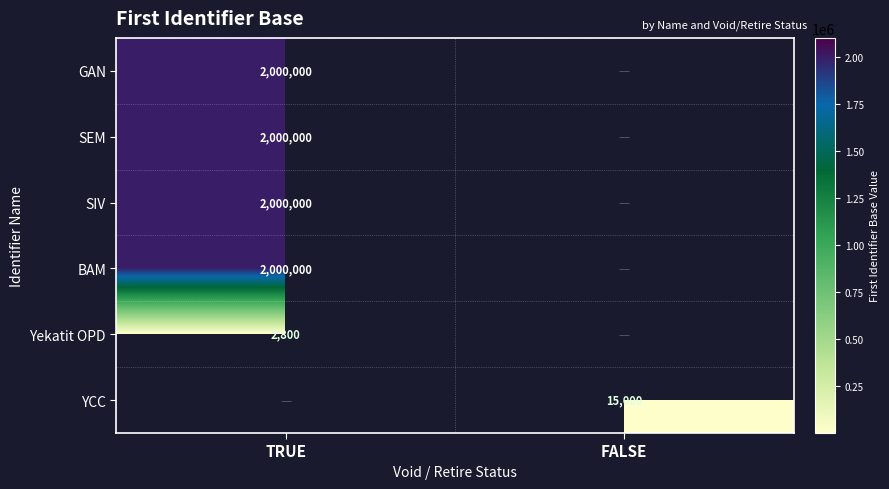

True or false: Yekatit OPD has a value of 3703 at TRUE.

False